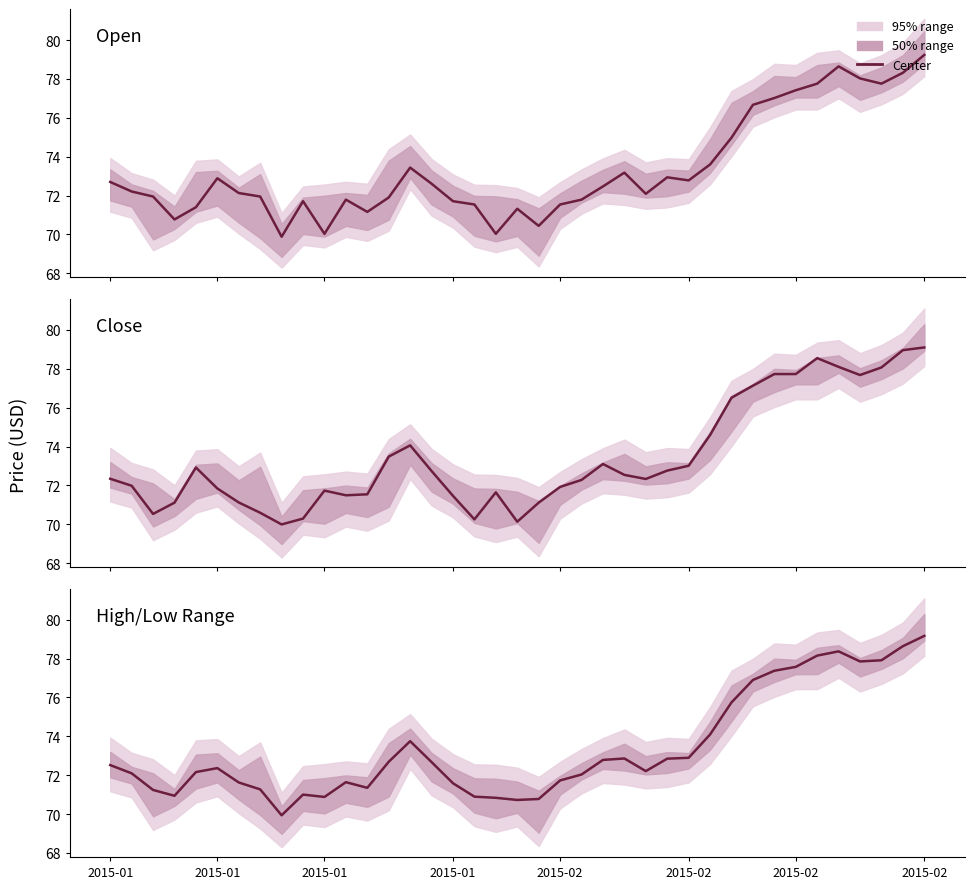

List the series in order of their overall mean, lowest first.

Open, High/Low Range, Close